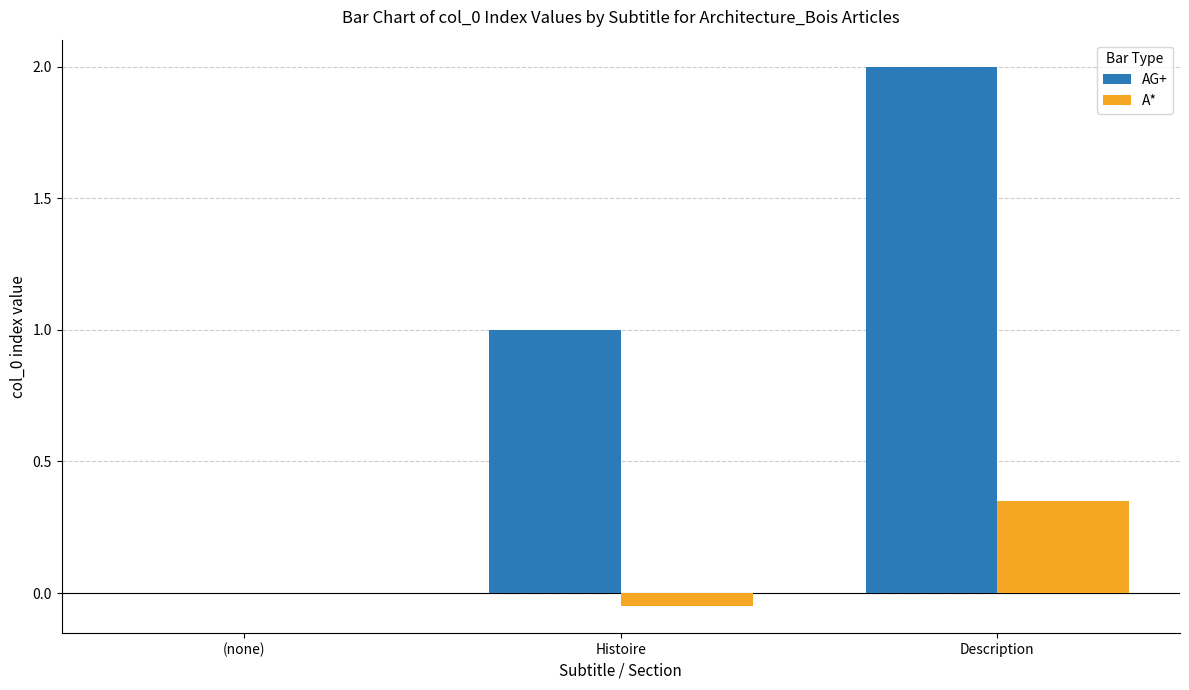

What is the difference between the AG+ values at Description and (none)?

2.0